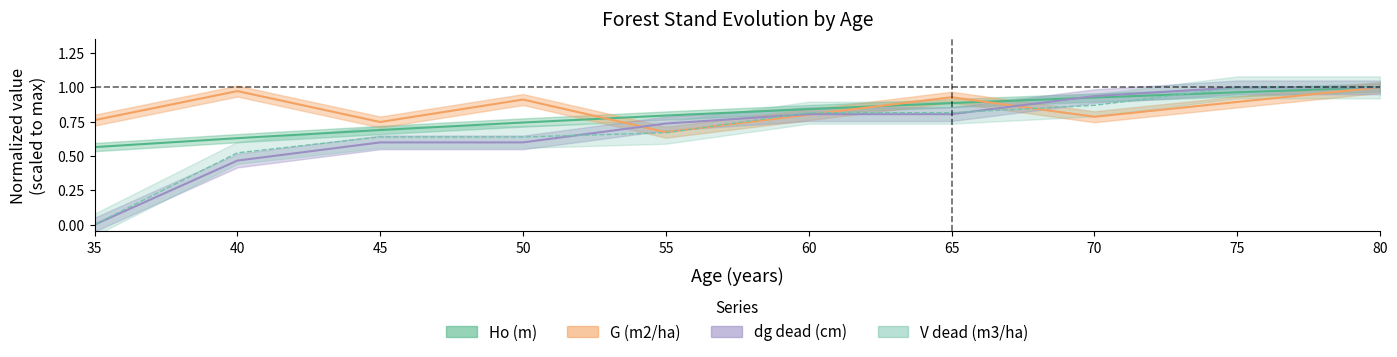

Is it true that Ho (m) equals 0.7 at 50?

True